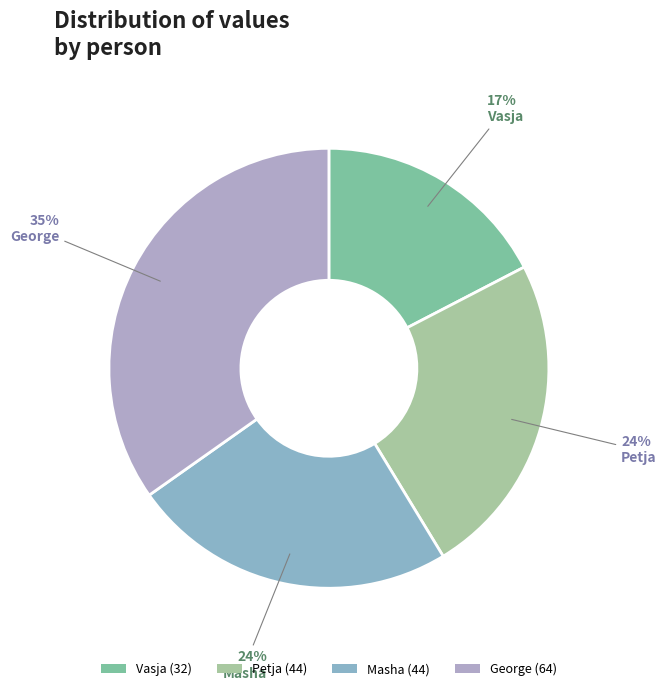

How many slices are in this pie chart?

4